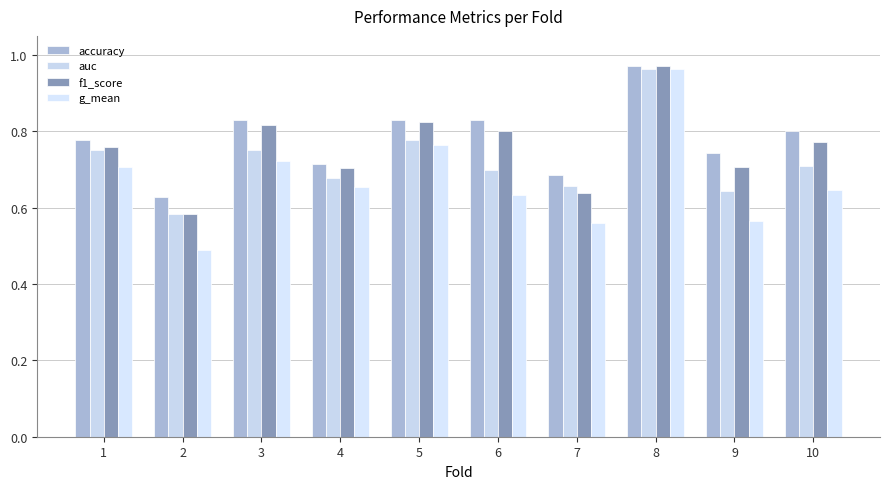

List the series in order of their overall mean, highest first.

accuracy, f1_score, auc, g_mean